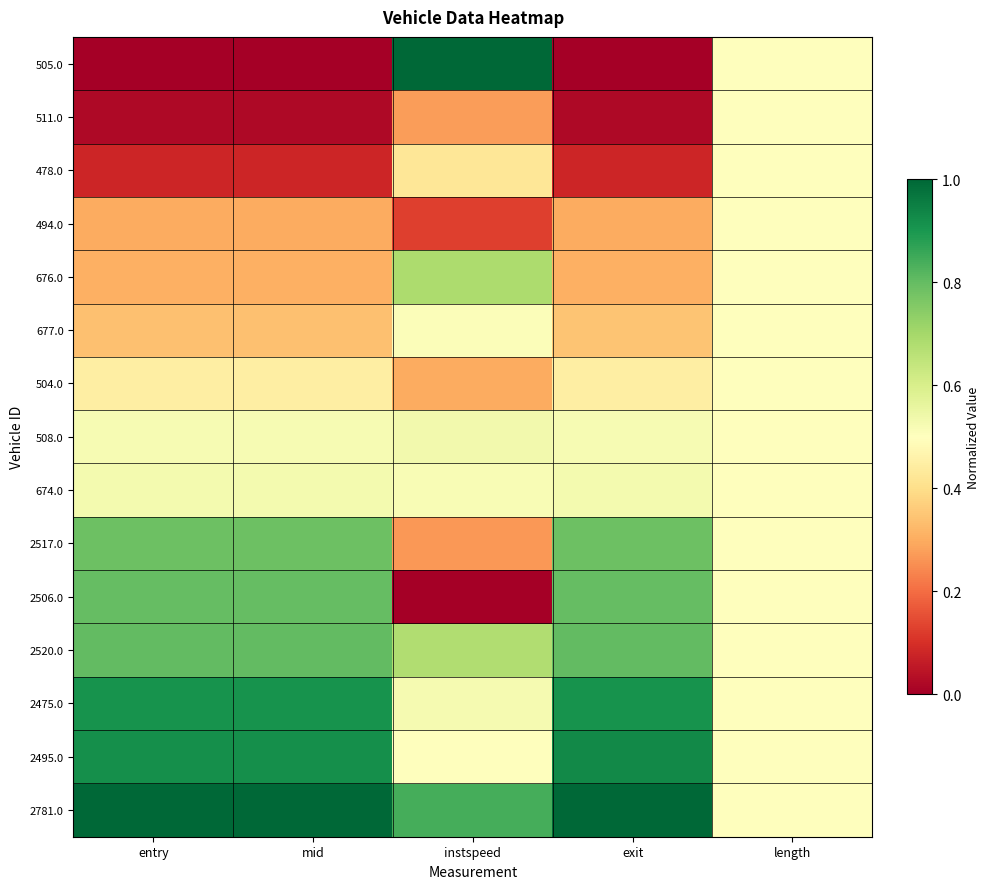

How many data points does each series have?

5